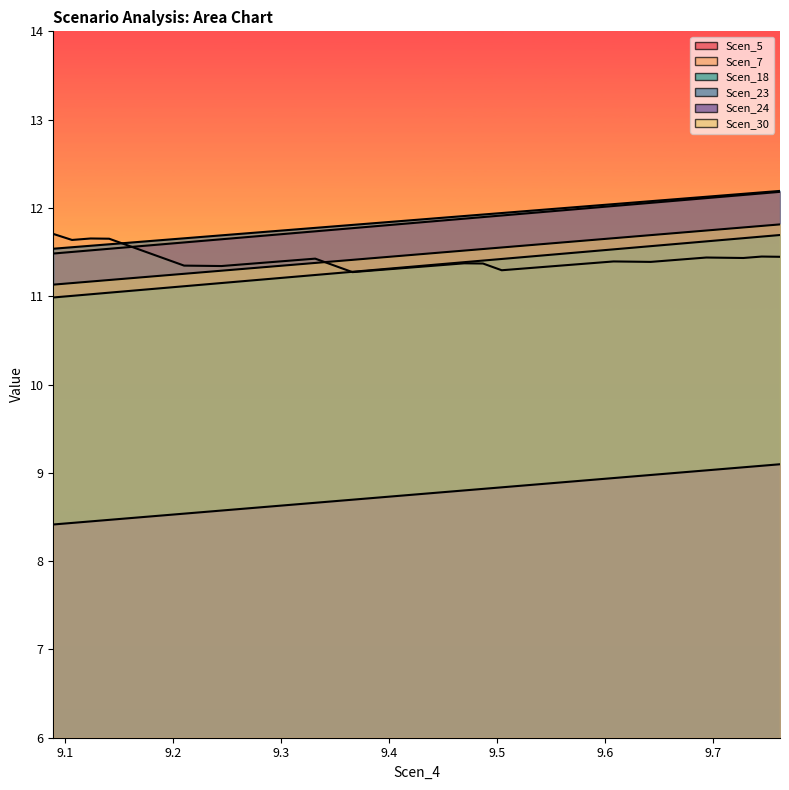

Does the chart display data point markers on the line(s)?

No